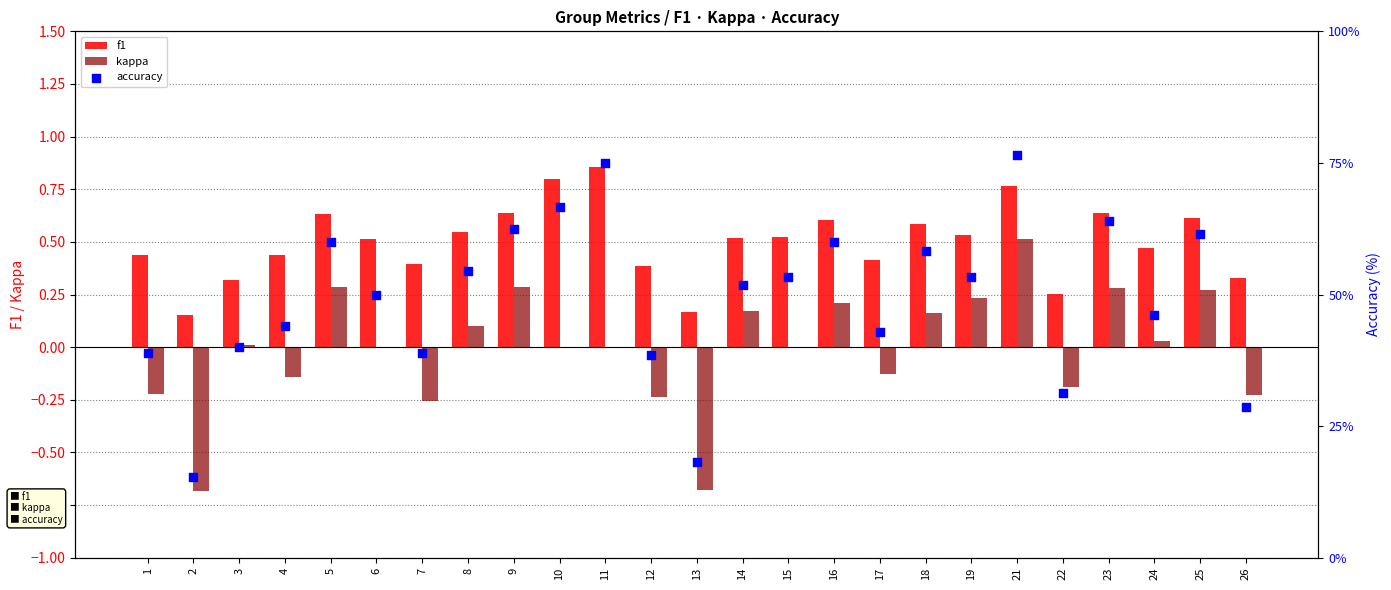

What are all the series names shown in the legend?

f1, kappa, accuracy